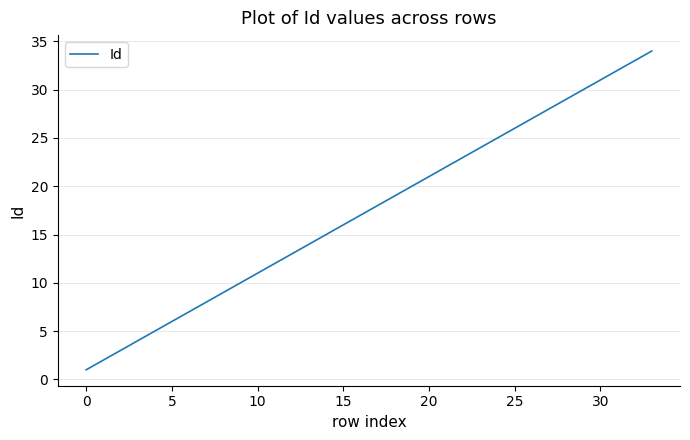

How many lines are shown in the chart?

1